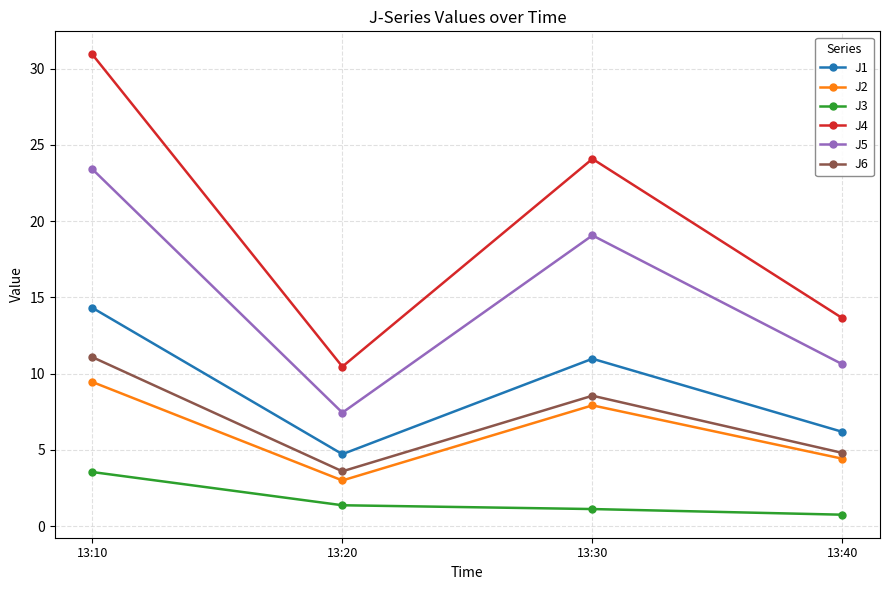

True or false: J5 and J3 cross at least once.

False